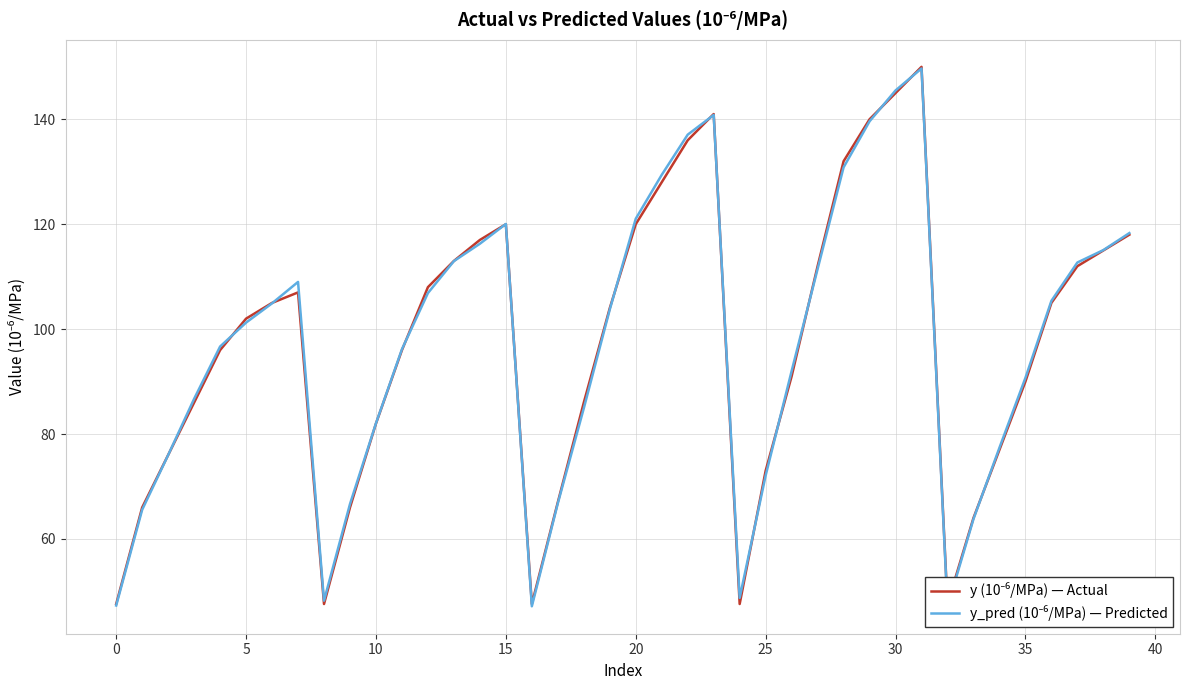

True or false: y (10⁻⁶/MPa) — Actual has more than 2 interior local peaks.

True